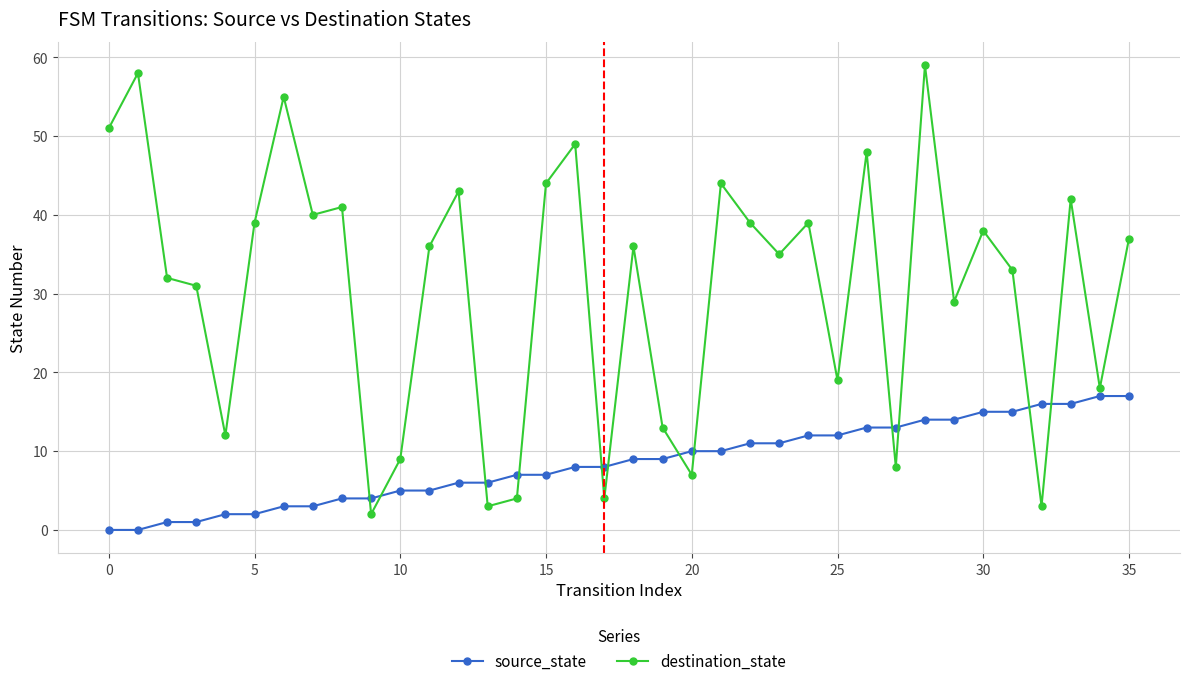

After their last crossing, which series has the higher values: source_state or destination_state?

destination_state